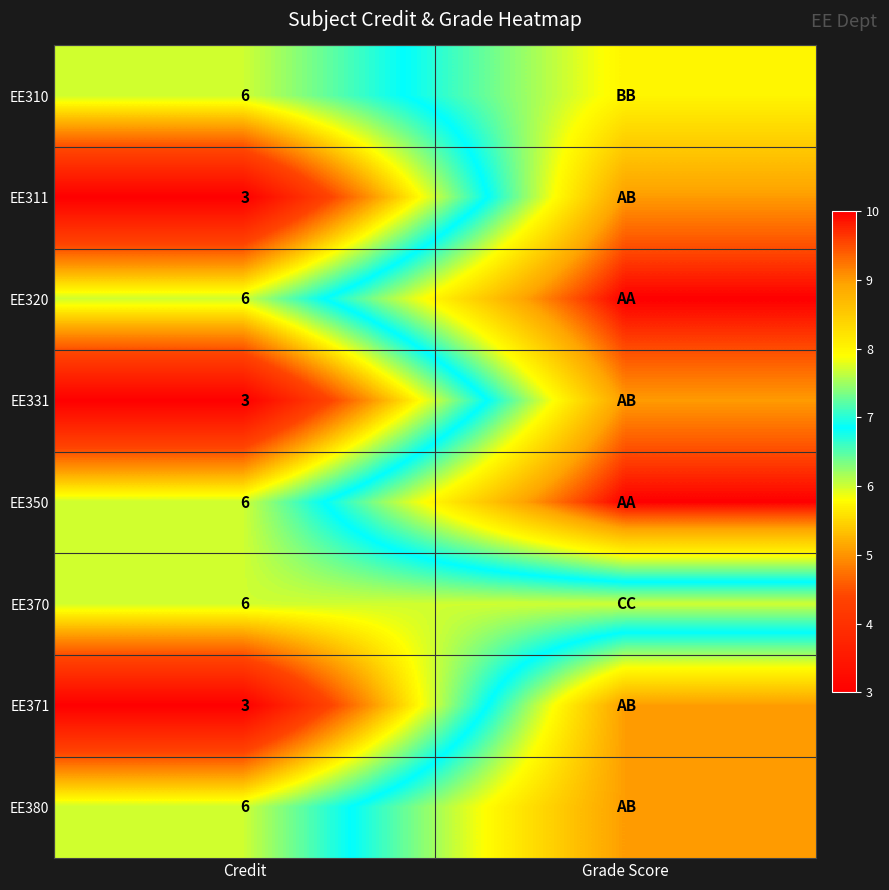

Is it true that EE350 equals 6 at Credit?

True